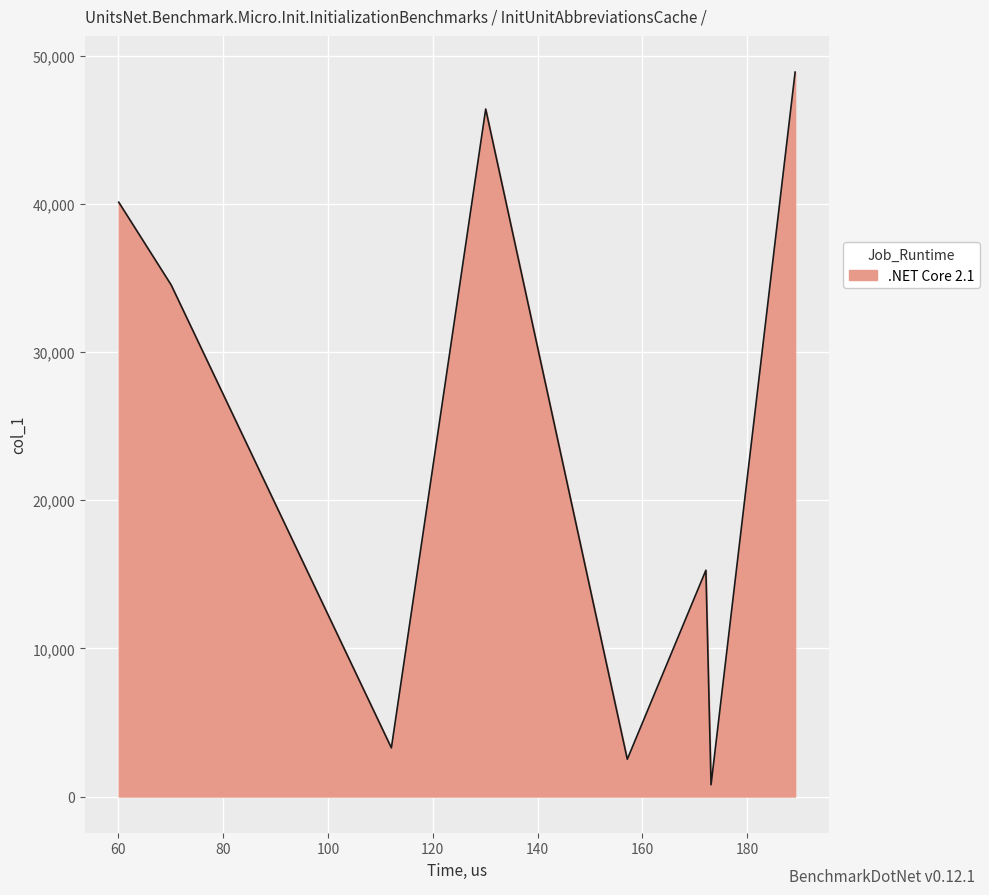

What is the average value?

23971.8